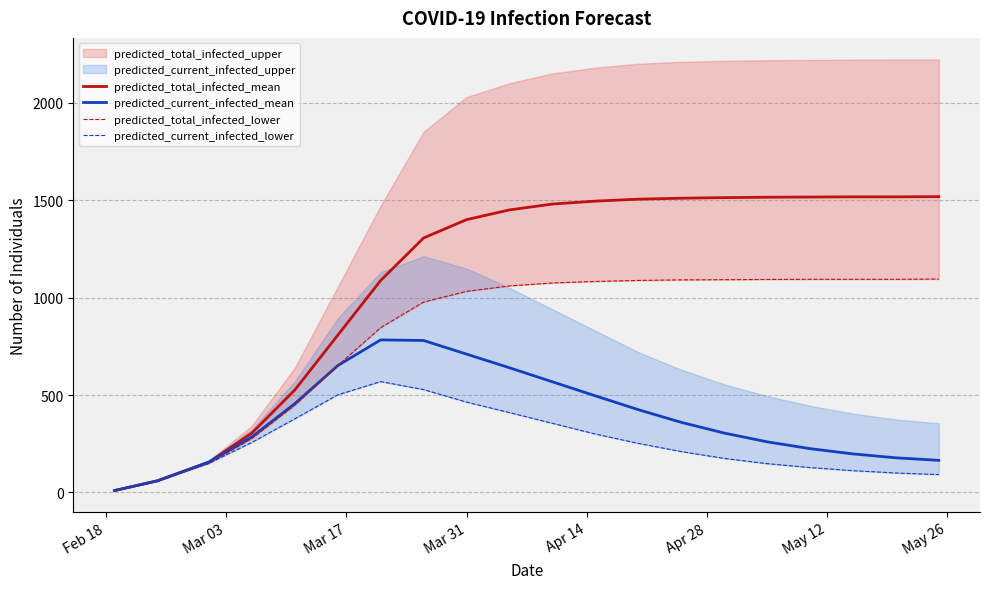

What is the highest value of the predicted_current_infected_mean series?

783